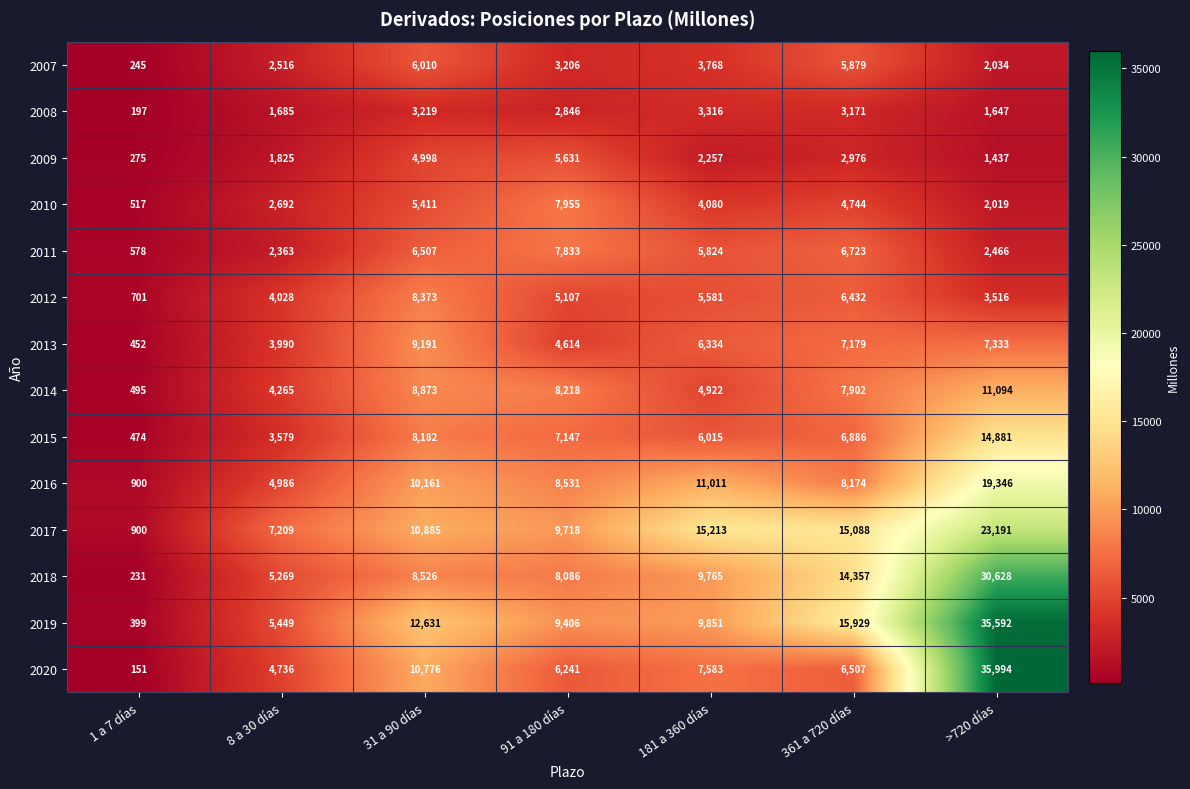

What is the sum of the 2009 values at 181 a 360 días and >720 días?

3694